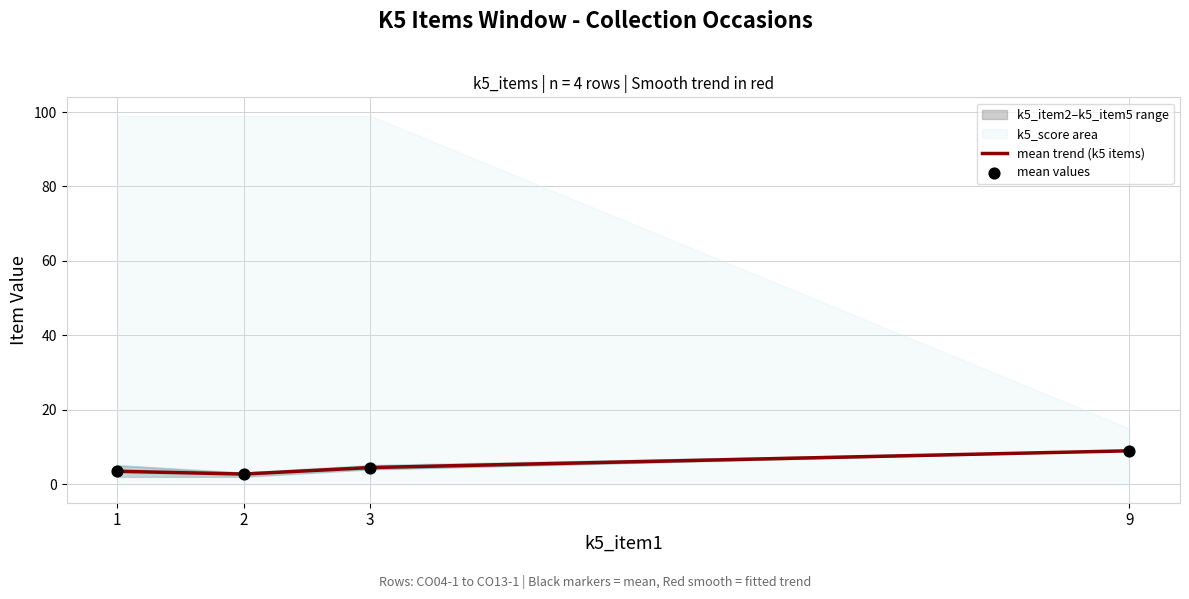

At which category is the sum across all series the highest?

9